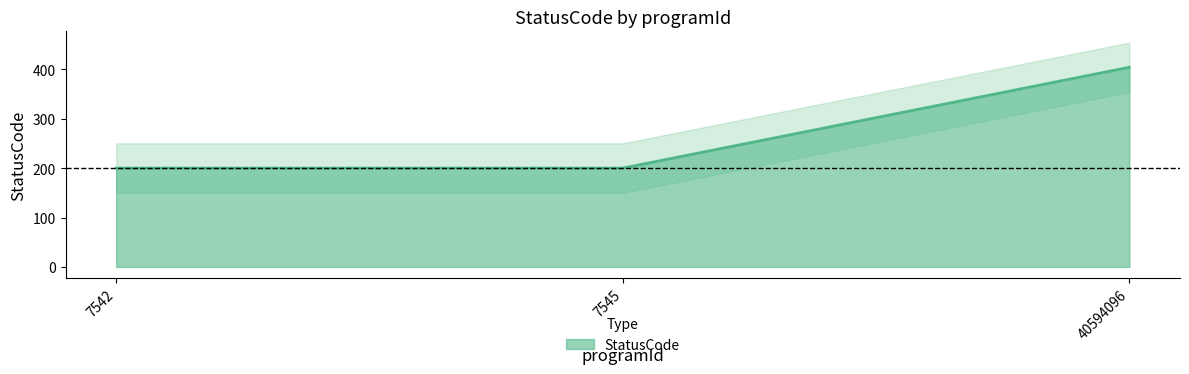

What is the value of the 1st point from the left?

200